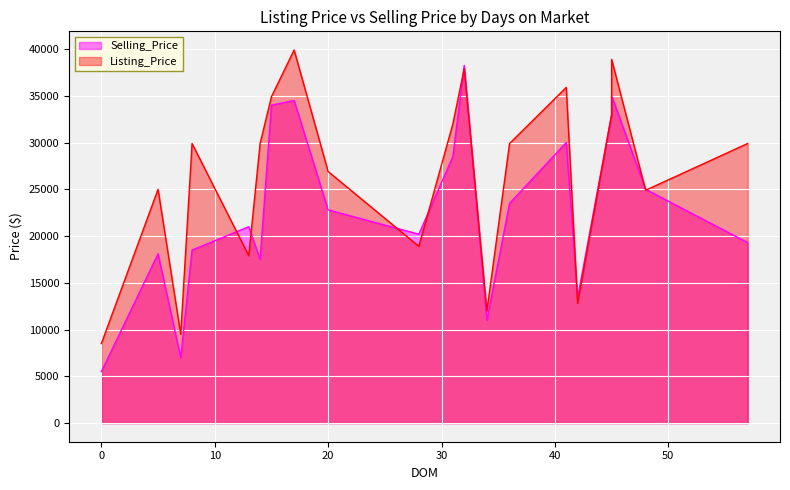

The Selling_Price series shows 5500 at 0. True or false?

True